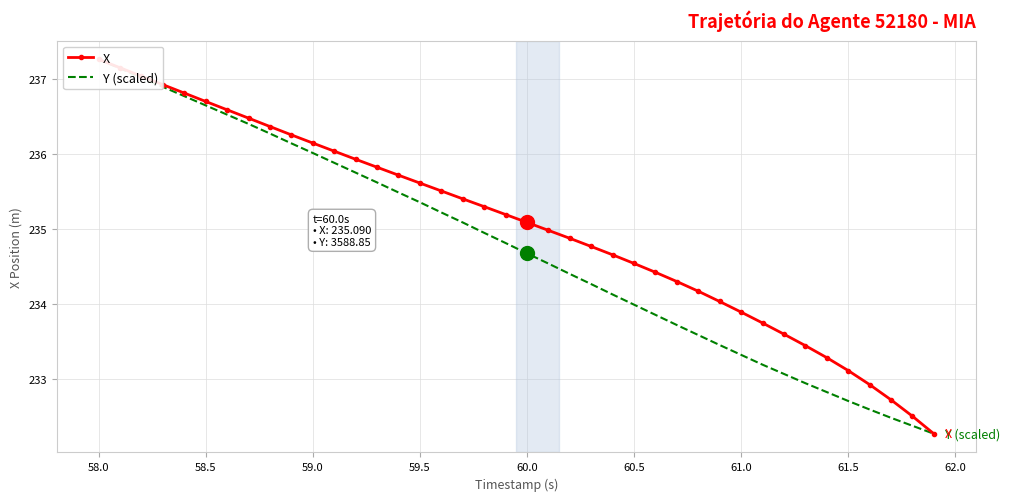

What is the difference between the maximum and second lowest values in the X series?

4.8